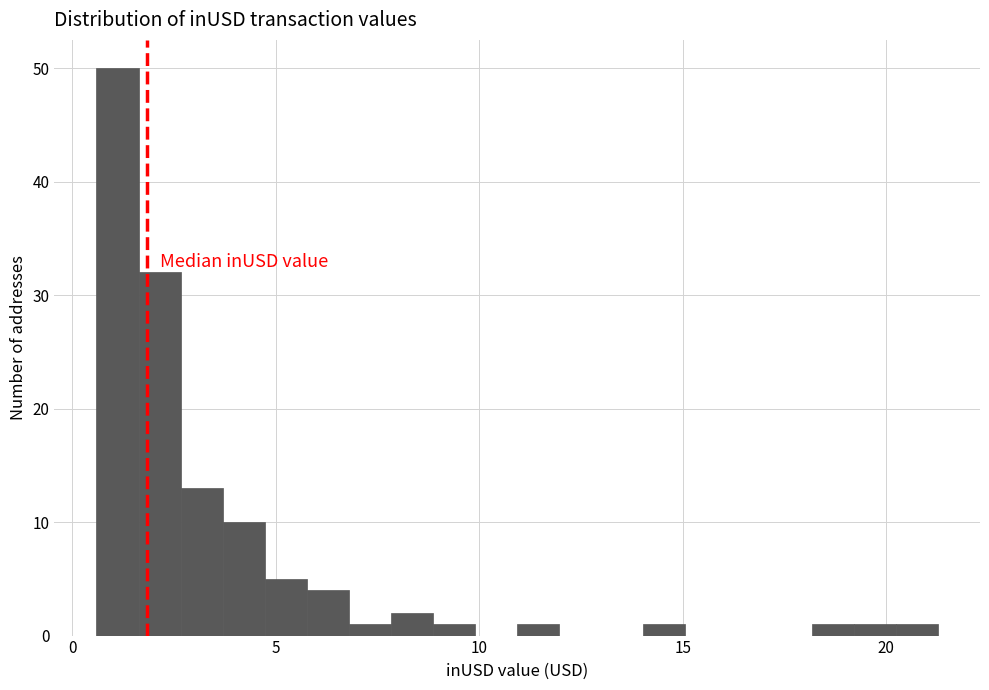

Around what value on the x-axis is the tallest bar? Give the approximate position of its centre, as read against the axis.

1.0